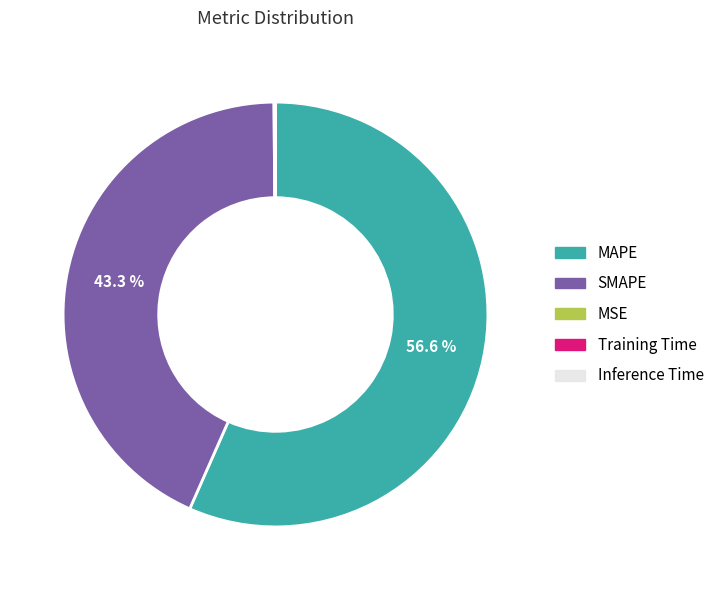

Does MAPE represent more than half of the total?

Yes